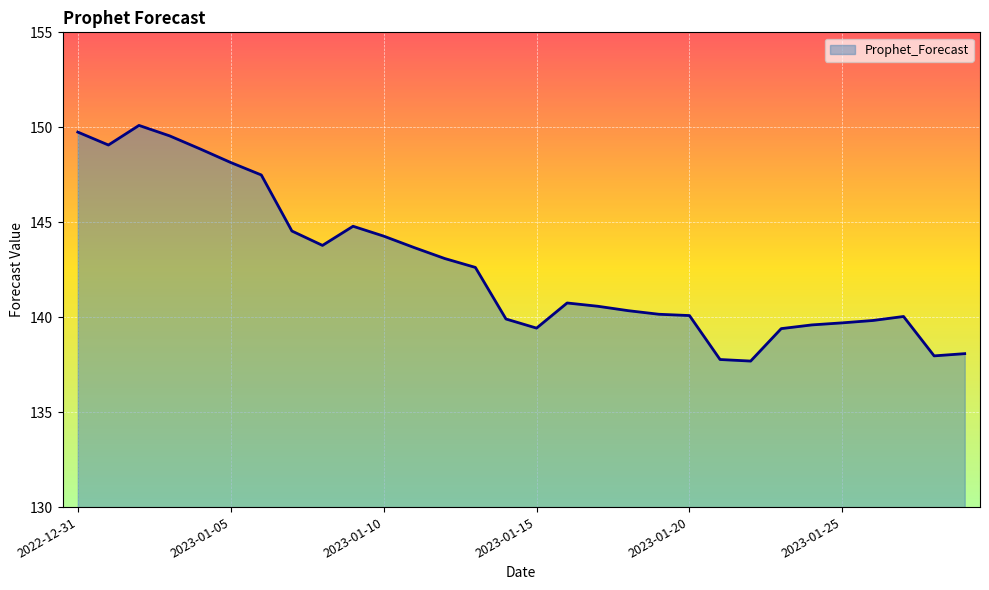

What is the minimum value shown in the chart?

137.7